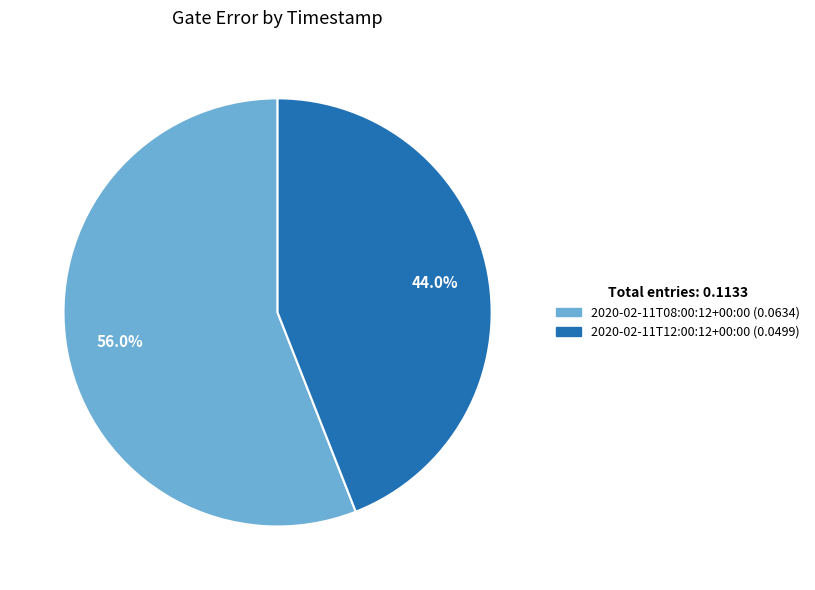

Is there a majority slice in this chart?

Yes